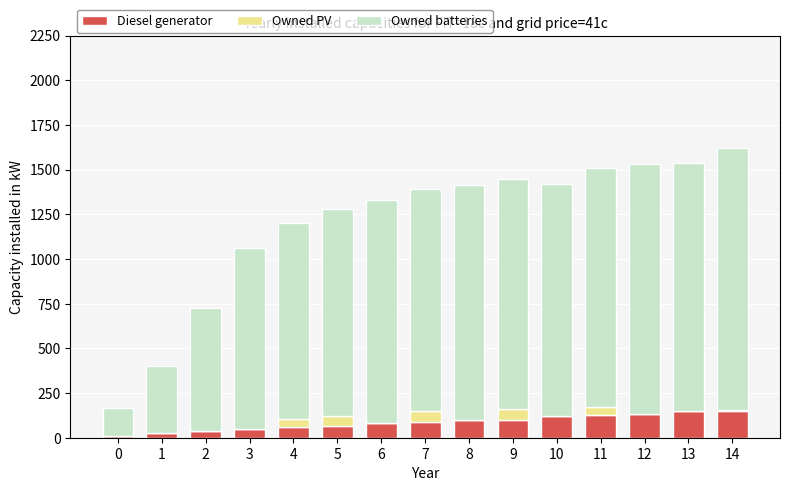

At which category is the sum across all series the highest?

14